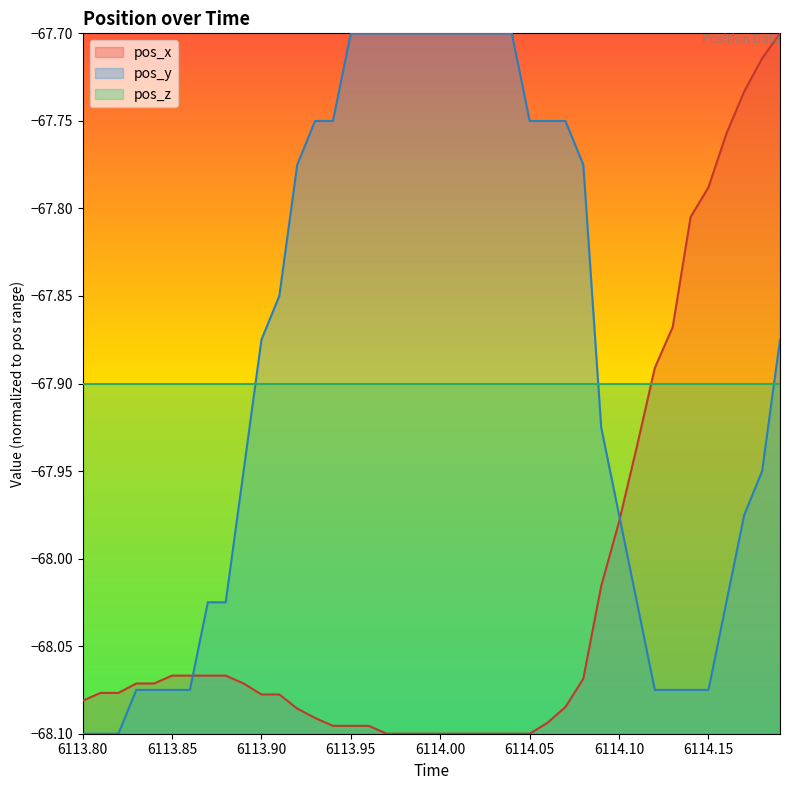

Which series has the largest range (max minus min)?

pos_x